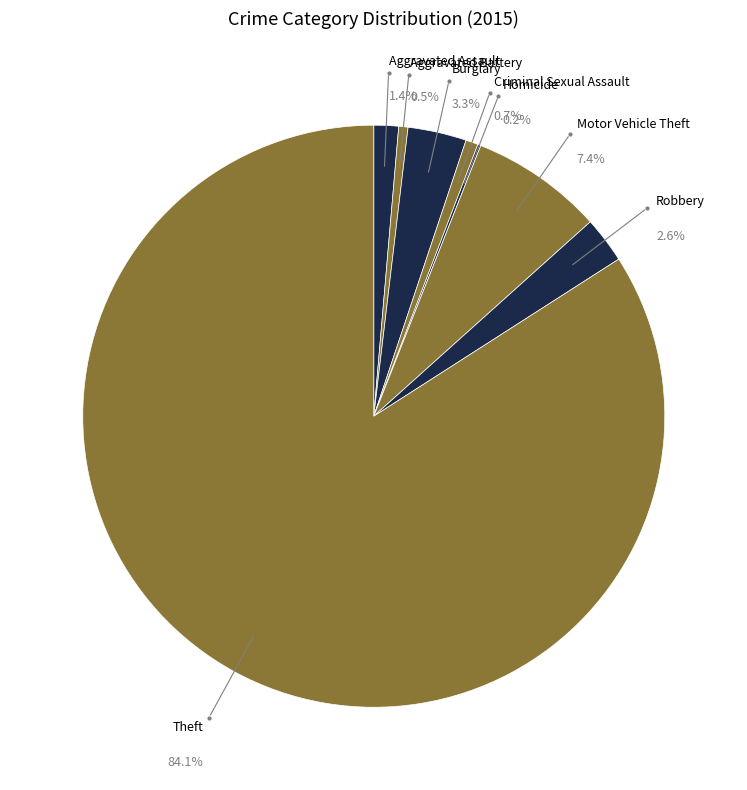

To the nearest percent, what is the difference between the largest and smallest slice percentages?

84%